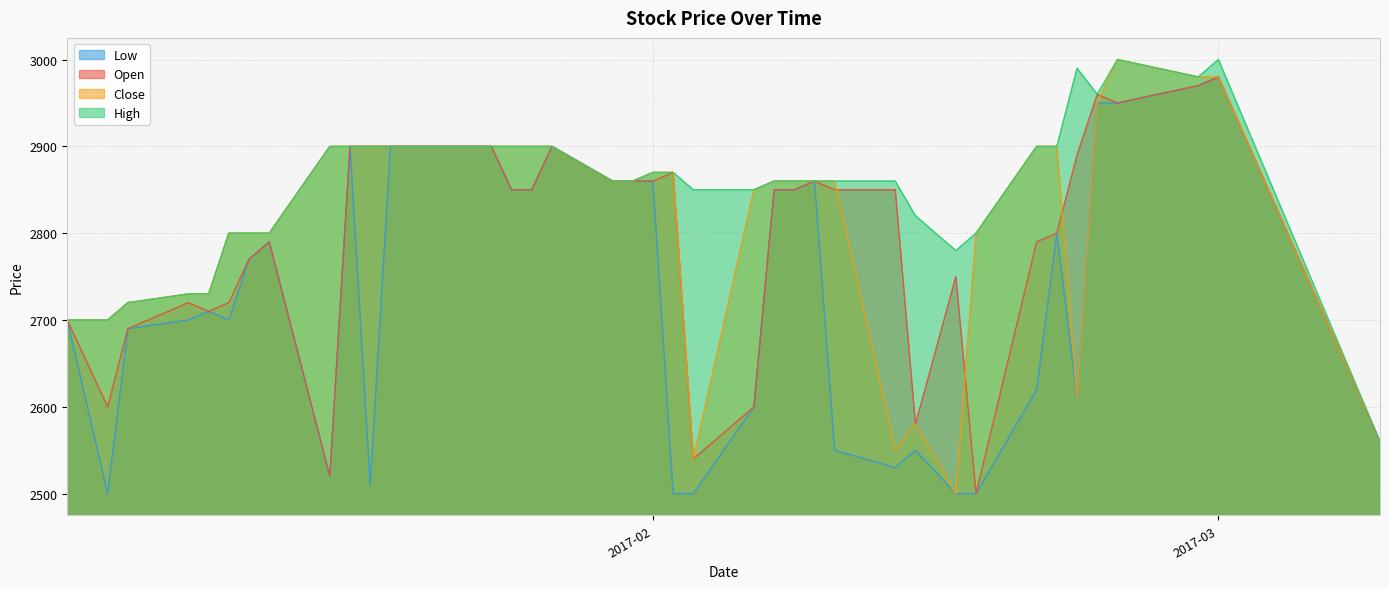

Rank the series at 2017-01-12 from lowest to highest value.

Open, Low, High, Close